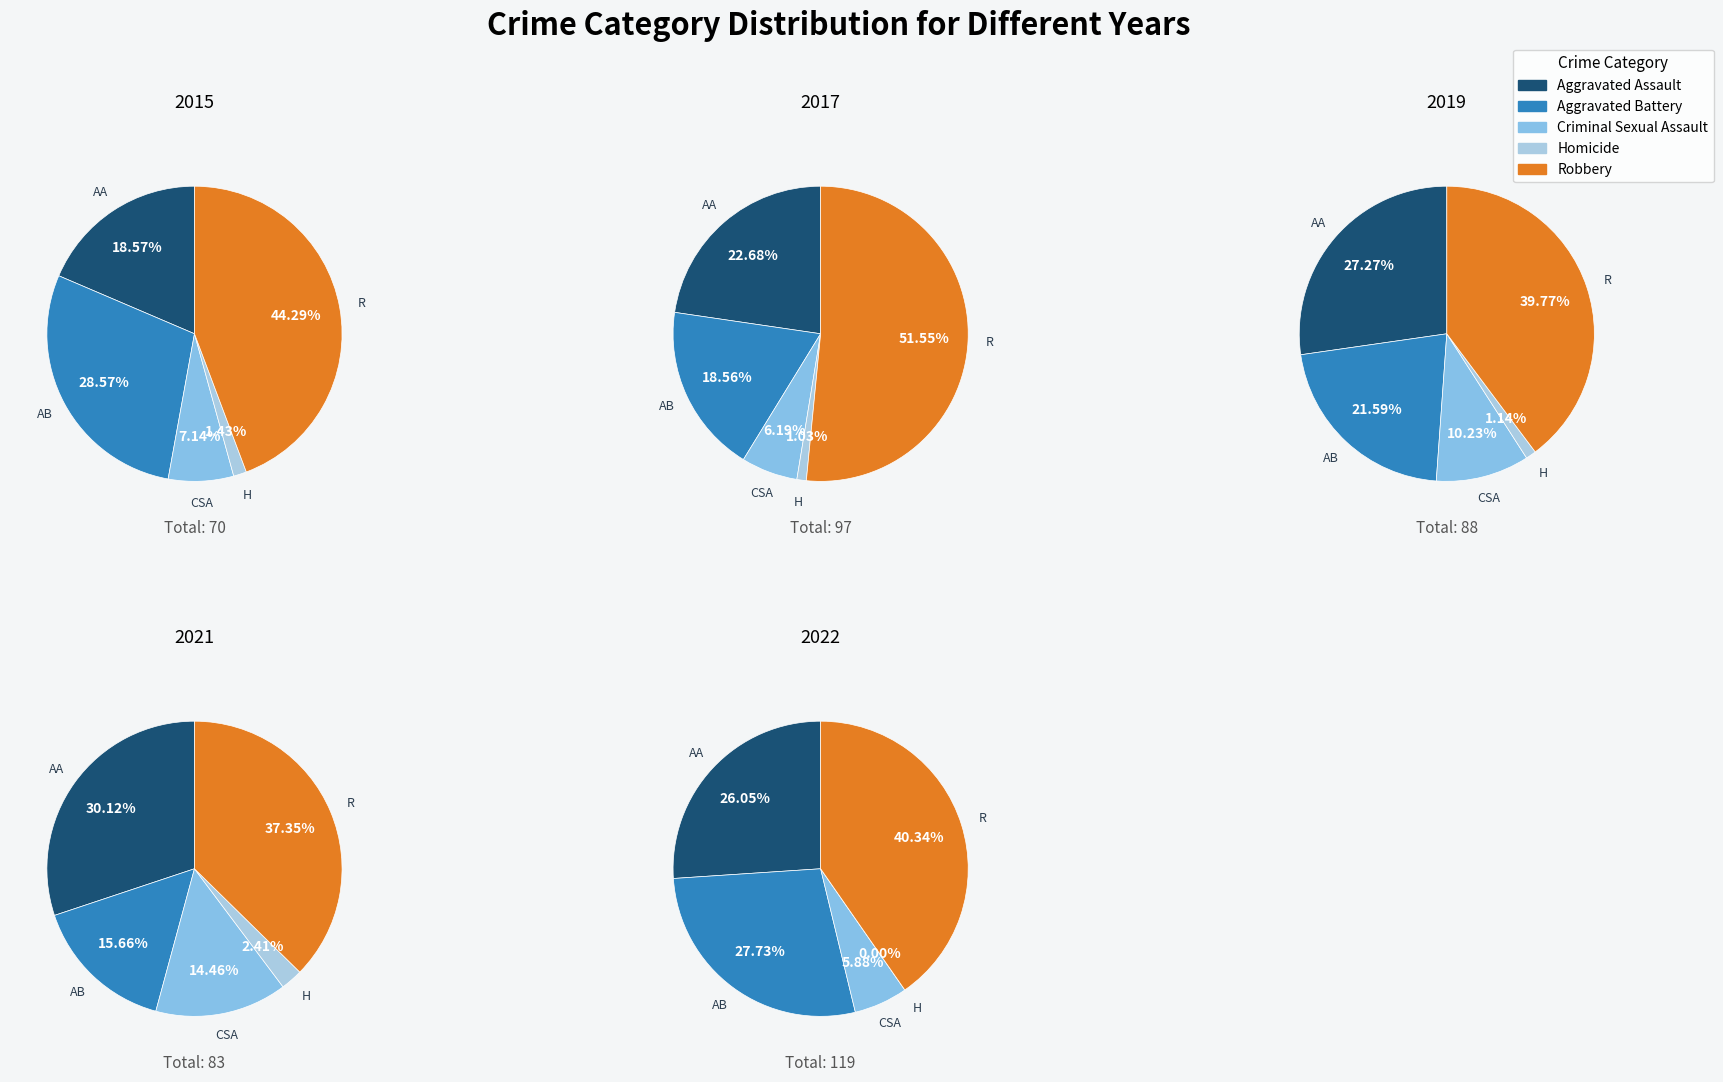

To the nearest percent, what percentage of the pie is Aggravated Assault?

27%